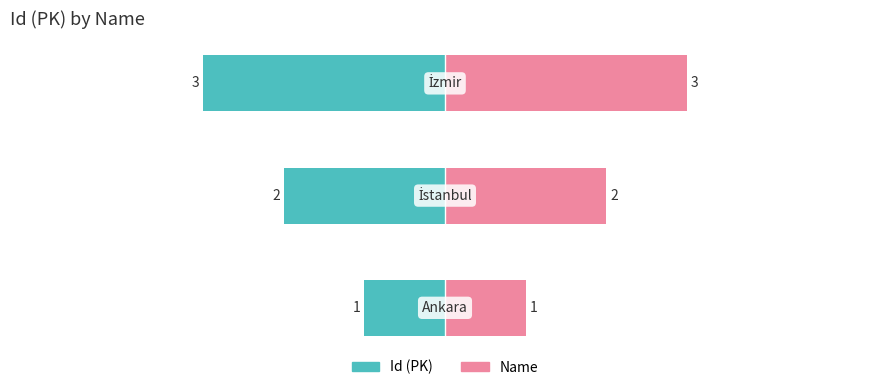

Between Ankara and İstanbul, which is larger?

İstanbul